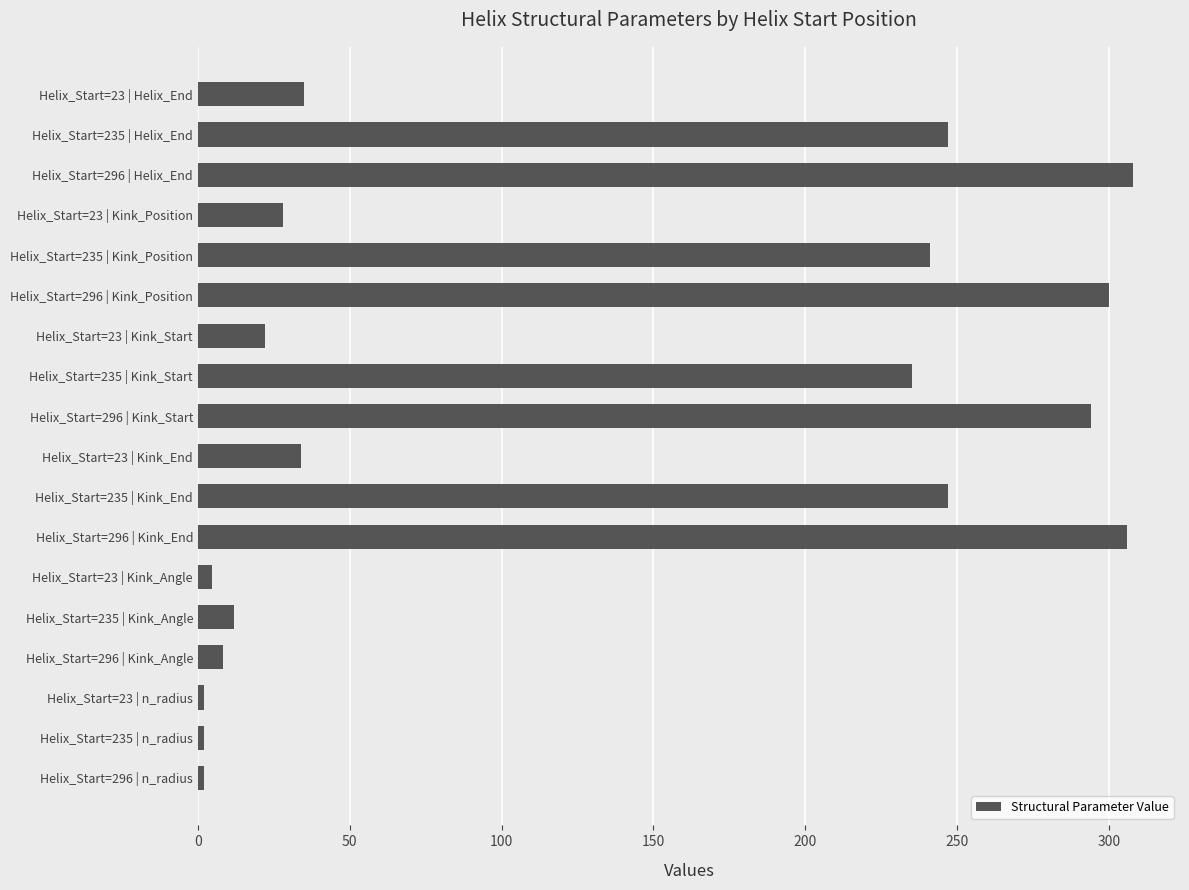

What is the difference between the maximum and minimum values?

306.1